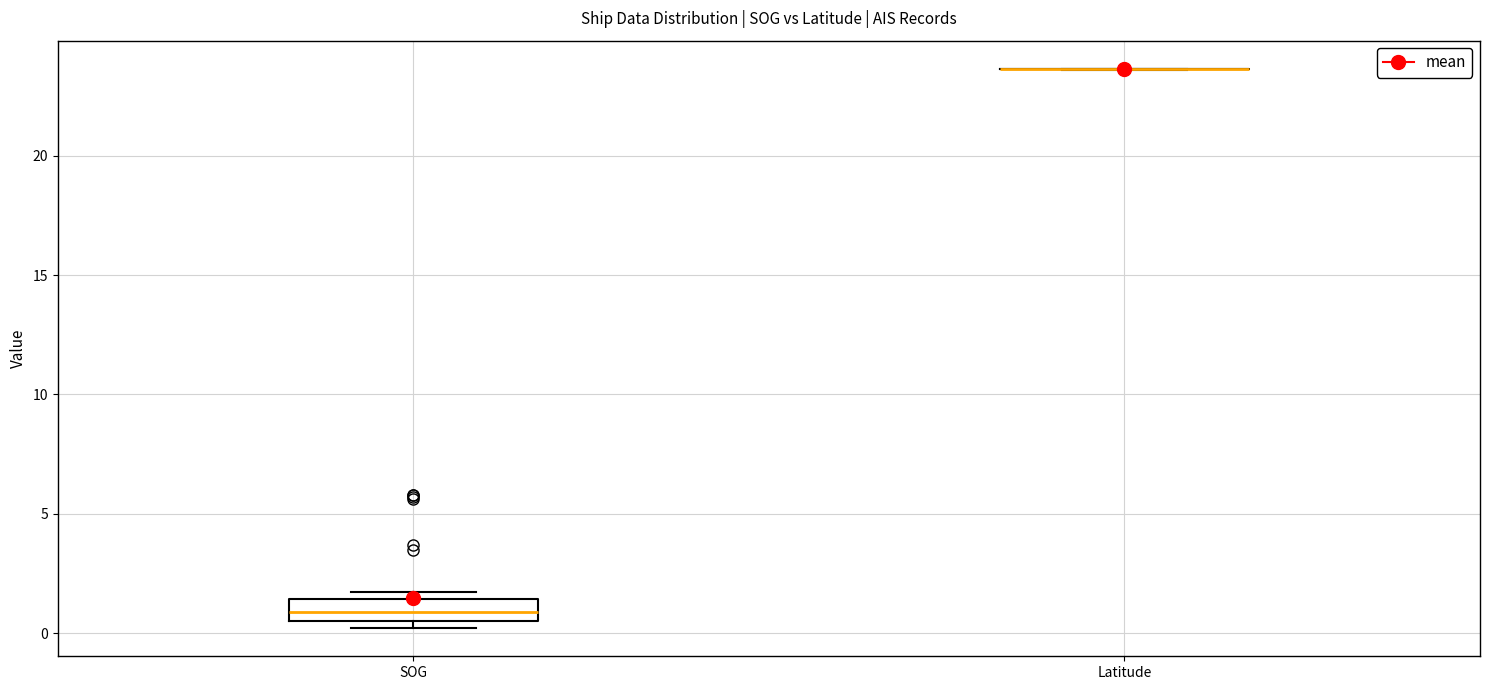

Reading left to right, read every box against the y-axis: the position of its median line, the range the box covers, and the ends of its whiskers. The values are not printed on the chart, so give them approximately, as read against the axis.

SOG: median 1.0, box 0.5 to 1.5, whiskers 0.0 to 1.5 (just above the box's upper edge)
Latitude: box collapsed to a line at 23.5, whiskers 23.5 to 23.5